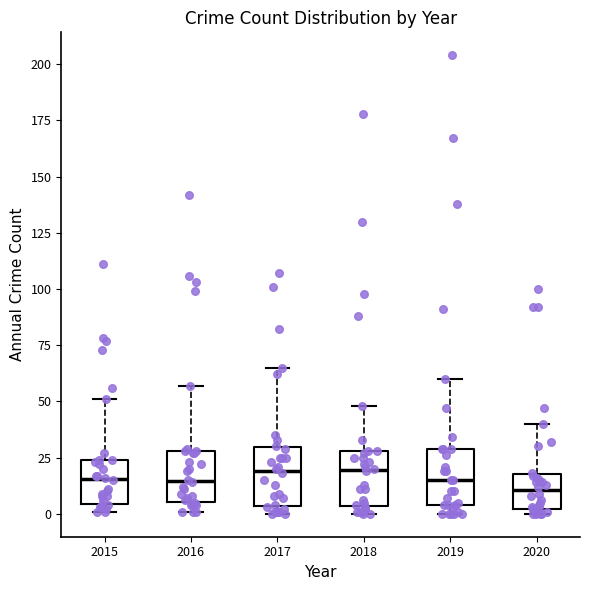

Where does the upper whisker of the box at x = 2017 end on the y-axis? The values are not printed on the chart, so give them approximately, as read against the axis.

65